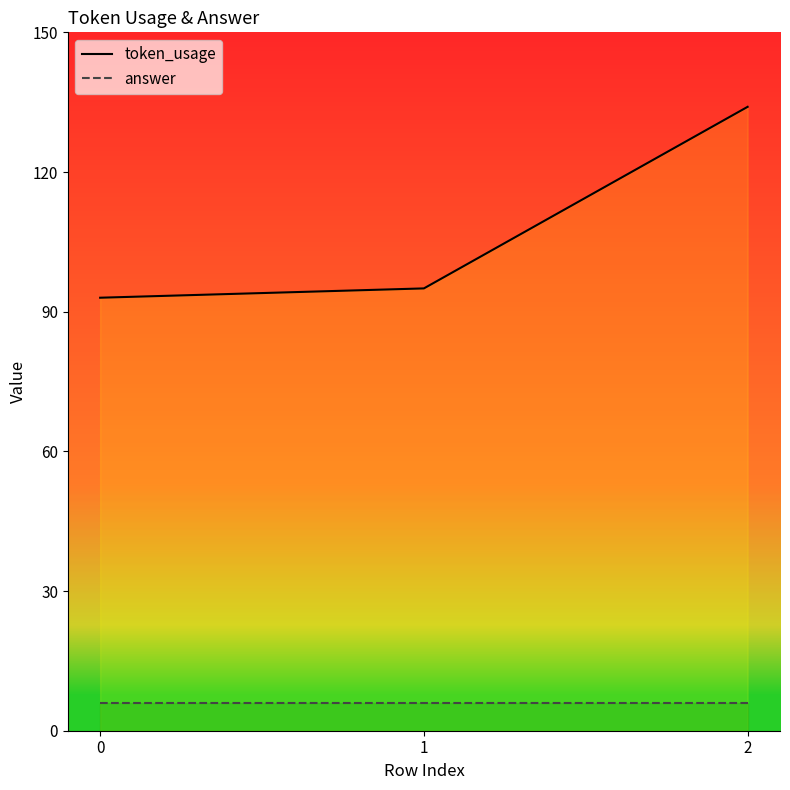

Which series has the largest total across all categories?

token_usage